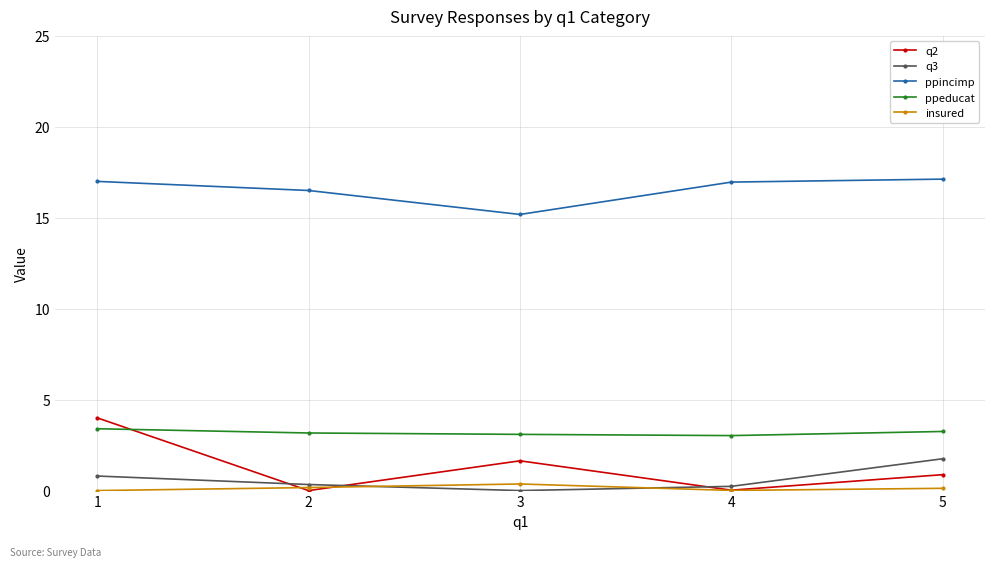

Read the q3 value at 4.

0.2